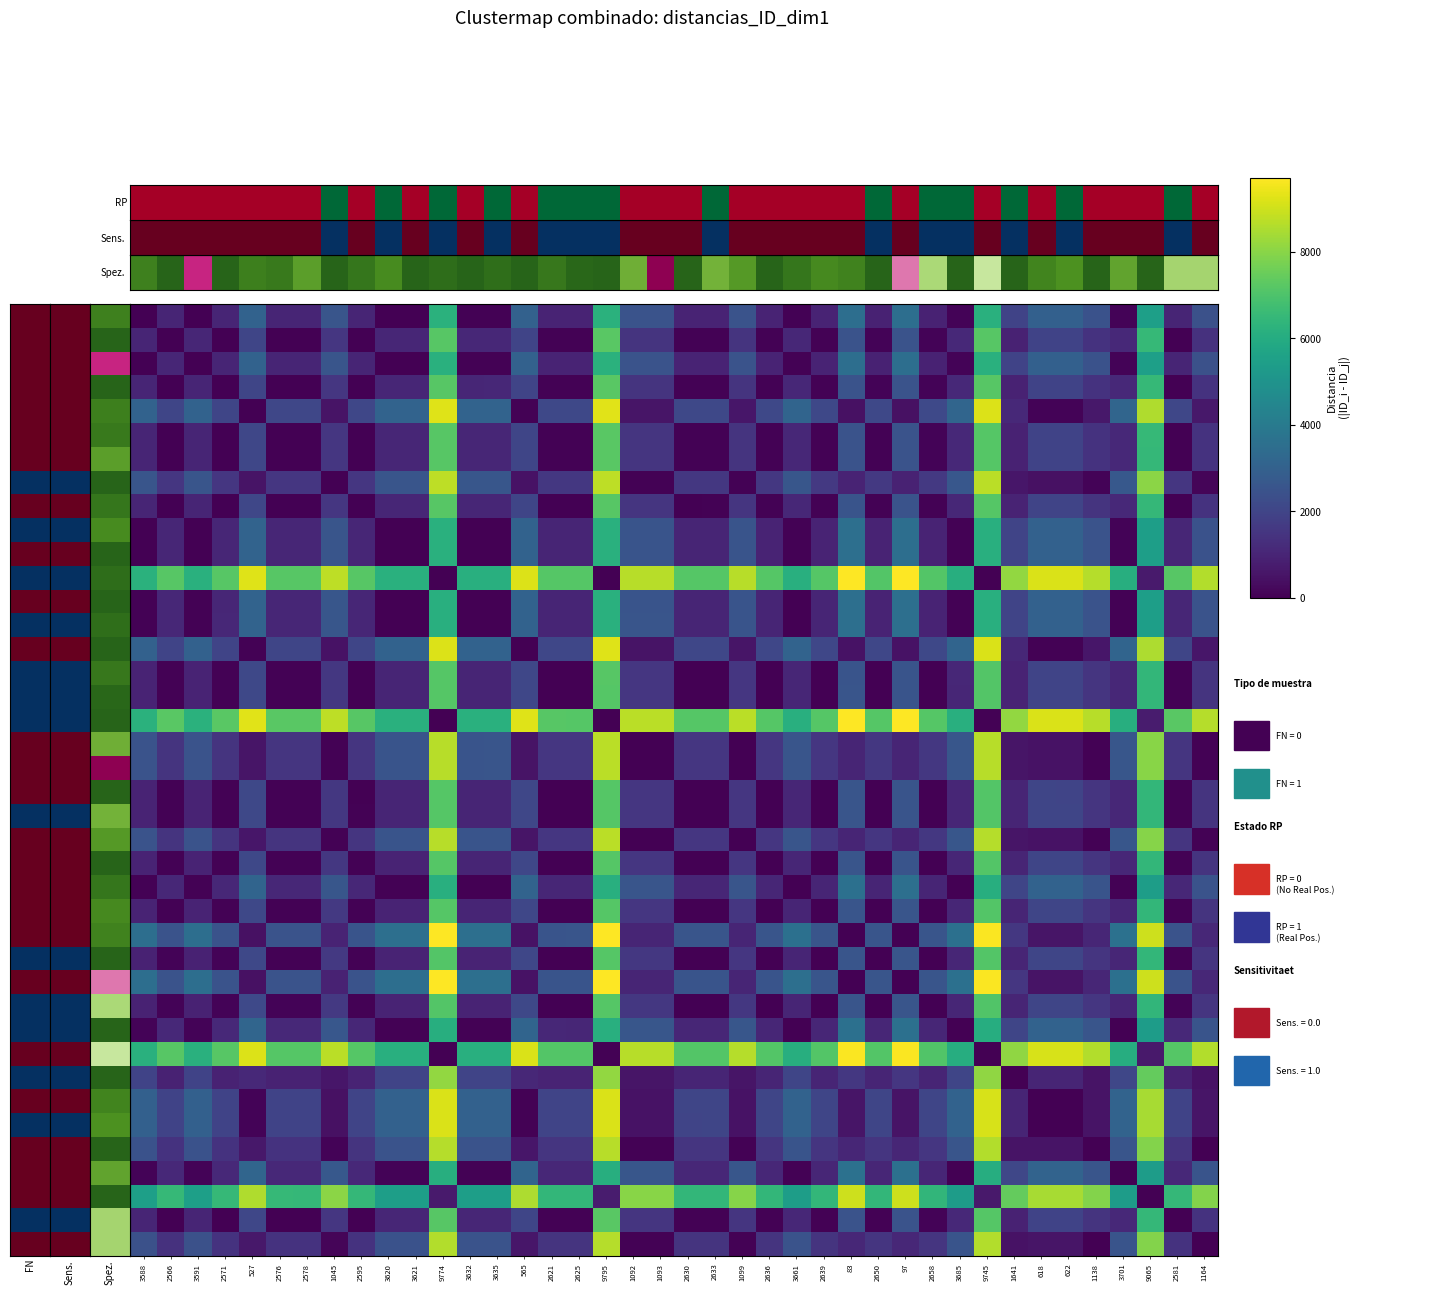

At which category is the sum across all series the highest?

9795